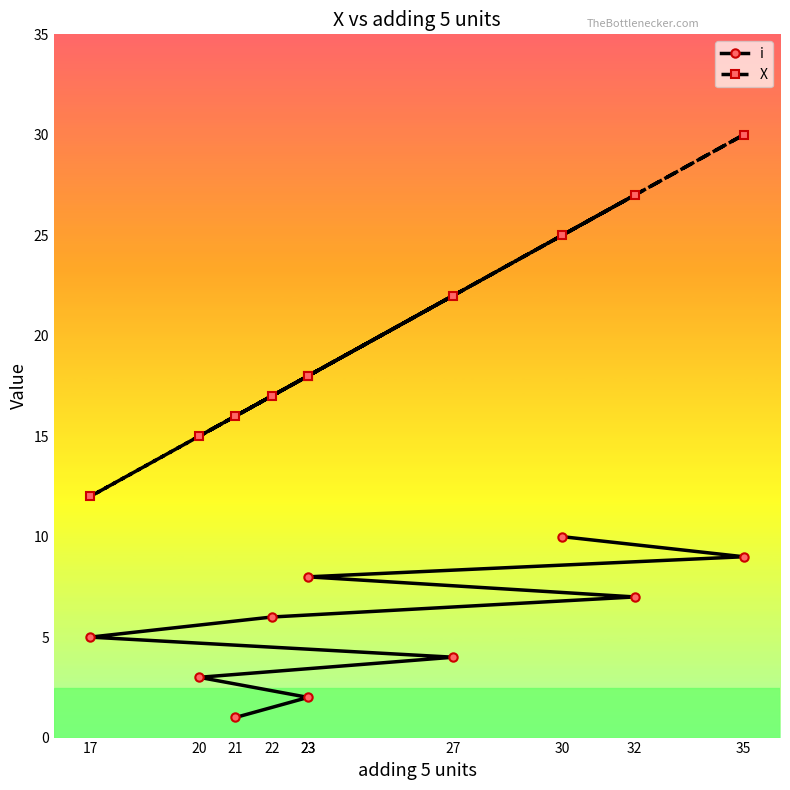

What is the maximum value shown in the chart?

30